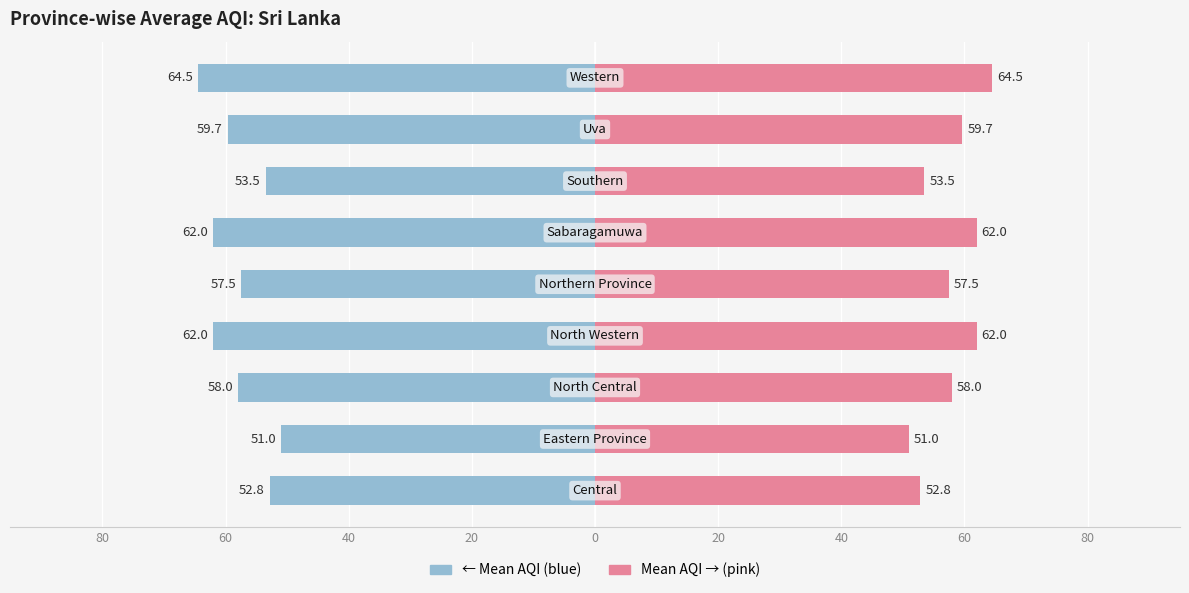

What is the maximum value for Max AQI direction?

64.5